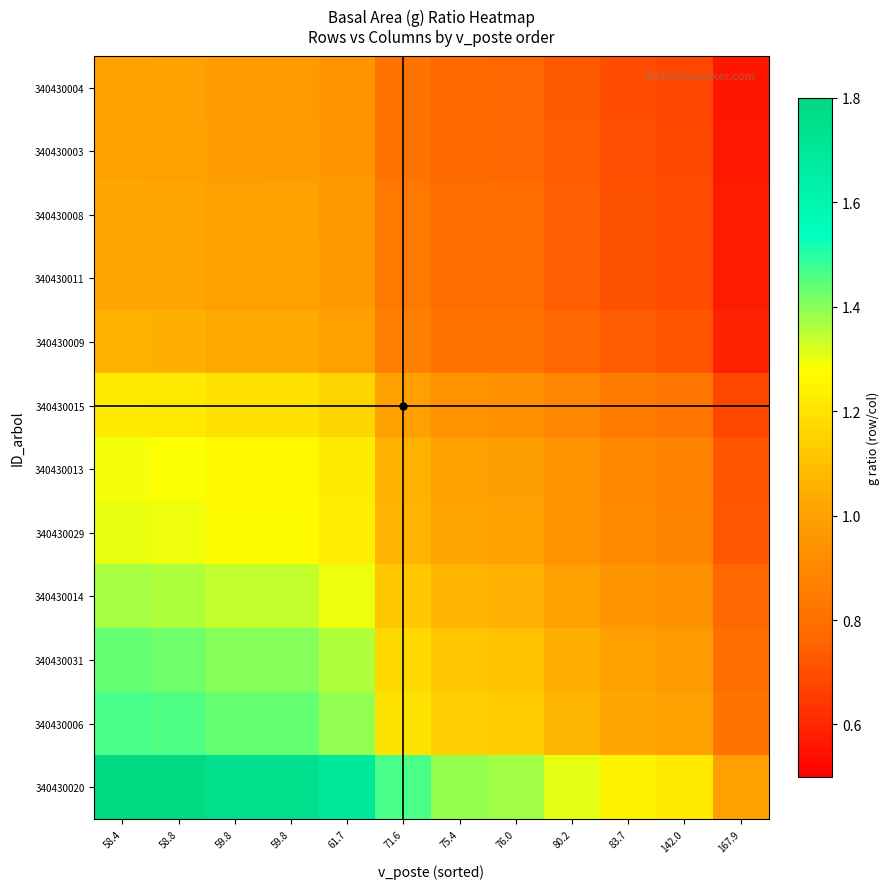

Reading left to right, extract all data points from this chart.

340430004: 58.4=1.0	58.8=1.0	59.8=1.0	59.8=1.0	61.7=0.9	71.6=0.8	75.4=0.8	76.0=0.8	80.2=0.7	83.7=0.7	142.0=0.7	167.9=0.6
340430003: 58.4=1.0	58.8=1.0	59.8=1.0	59.8=1.0	61.7=1.0	71.6=0.8	75.4=0.8	76.0=0.8	80.2=0.7	83.7=0.7	142.0=0.7	167.9=0.6
340430008: 58.4=1.0	58.8=1.0	59.8=1.0	59.8=1.0	61.7=1.0	71.6=0.8	75.4=0.8	76.0=0.8	80.2=0.7	83.7=0.7	142.0=0.7	167.9=0.6
340430011: 58.4=1.0	58.8=1.0	59.8=1.0	59.8=1.0	61.7=1.0	71.6=0.8	75.4=0.8	76.0=0.8	80.2=0.7	83.7=0.7	142.0=0.7	167.9=0.6
340430009: 58.4=1.1	58.8=1.0	59.8=1.0	59.8=1.0	61.7=1.0	71.6=0.9	75.4=0.8	76.0=0.8	80.2=0.8	83.7=0.7	142.0=0.7	167.9=0.6
340430015: 58.4=1.2	58.8=1.2	59.8=1.2	59.8=1.2	61.7=1.2	71.6=1.0	75.4=0.9	76.0=0.9	80.2=0.9	83.7=0.9	142.0=0.8	167.9=0.7
340430013: 58.4=1.3	58.8=1.3	59.8=1.3	59.8=1.3	61.7=1.2	71.6=1.1	75.4=1.0	76.0=1.0	80.2=0.9	83.7=0.9	142.0=0.9	167.9=0.7
340430029: 58.4=1.3	58.8=1.3	59.8=1.3	59.8=1.3	61.7=1.2	71.6=1.1	75.4=1.0	76.0=1.0	80.2=0.9	83.7=0.9	142.0=0.9	167.9=0.7
340430014: 58.4=1.4	58.8=1.4	59.8=1.3	59.8=1.3	61.7=1.3	71.6=1.1	75.4=1.1	76.0=1.1	80.2=1.0	83.7=1.0	142.0=0.9	167.9=0.8
340430031: 58.4=1.4	58.8=1.4	59.8=1.4	59.8=1.4	61.7=1.4	71.6=1.2	75.4=1.1	76.0=1.1	80.2=1.0	83.7=1.0	142.0=1.0	167.9=0.8
340430006: 58.4=1.5	58.8=1.5	59.8=1.4	59.8=1.4	61.7=1.4	71.6=1.2	75.4=1.1	76.0=1.1	80.2=1.1	83.7=1.0	142.0=1.0	167.9=0.8
340430020: 58.4=1.8	58.8=1.8	59.8=1.7	59.8=1.8	61.7=1.7	71.6=1.5	75.4=1.4	76.0=1.4	80.2=1.3	83.7=1.2	142.0=1.2	167.9=1.0